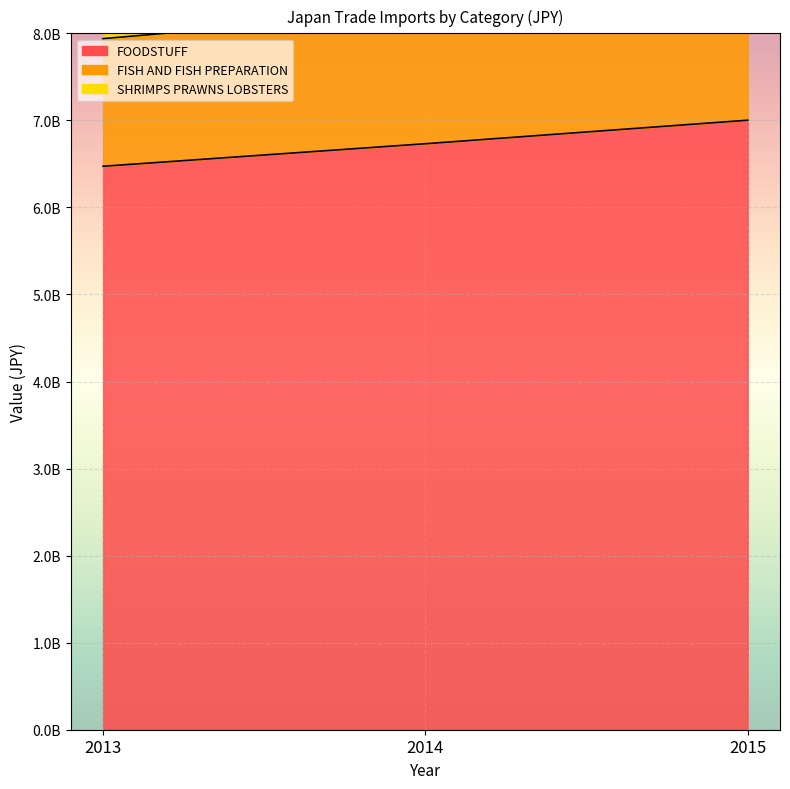

What is the sum of the FISH AND FISH PREPARATION values at 2013 and 2014?

16644605096